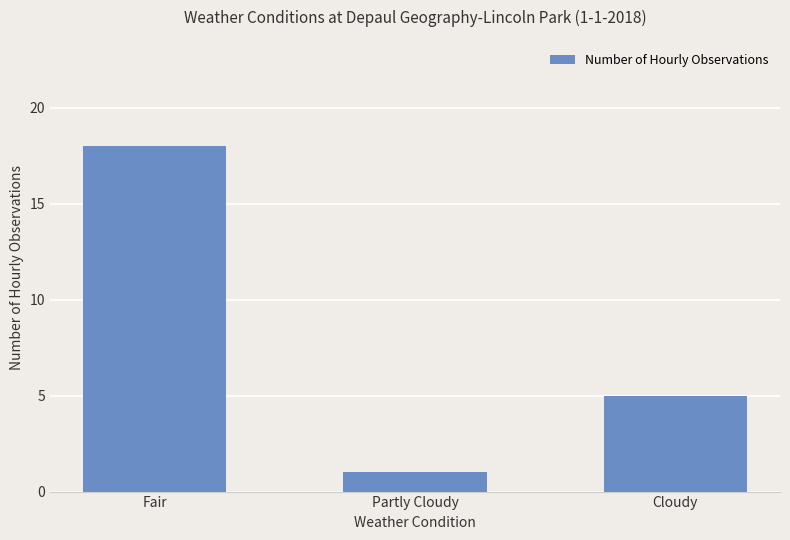

Reading right to left, extract all data points from this chart.

5	1	18